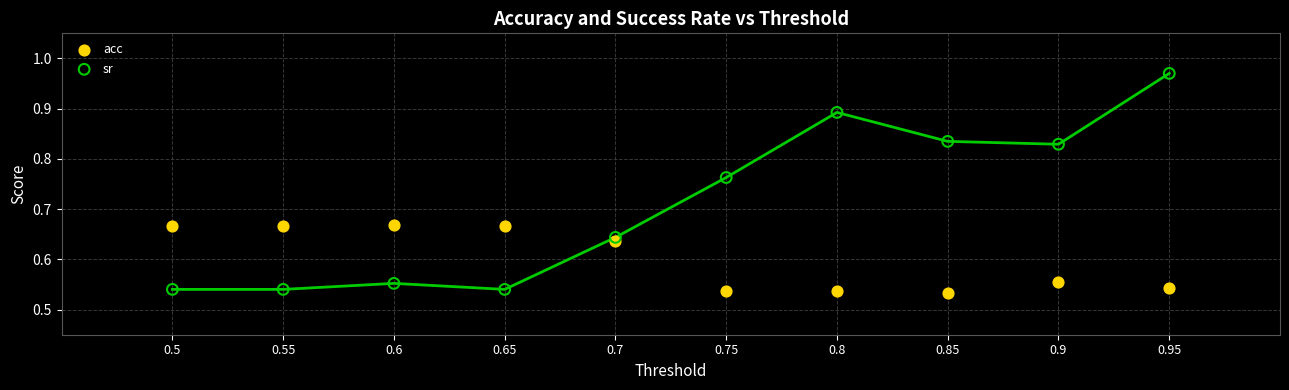

What is the X range (max minus min) for the scatter plot?

0.4